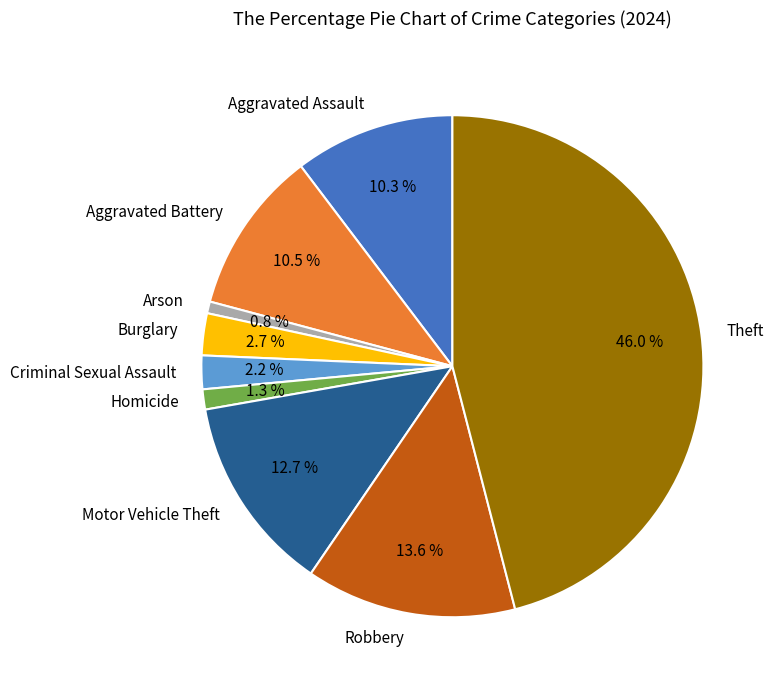

True or false: Theft accounts for 53% of the total.

False